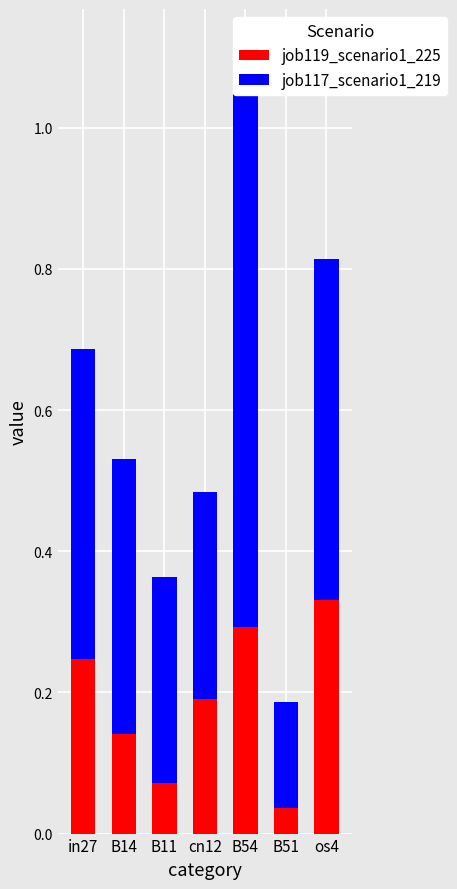

Where is job119_scenario1_225 nearest to the value 0?

B51